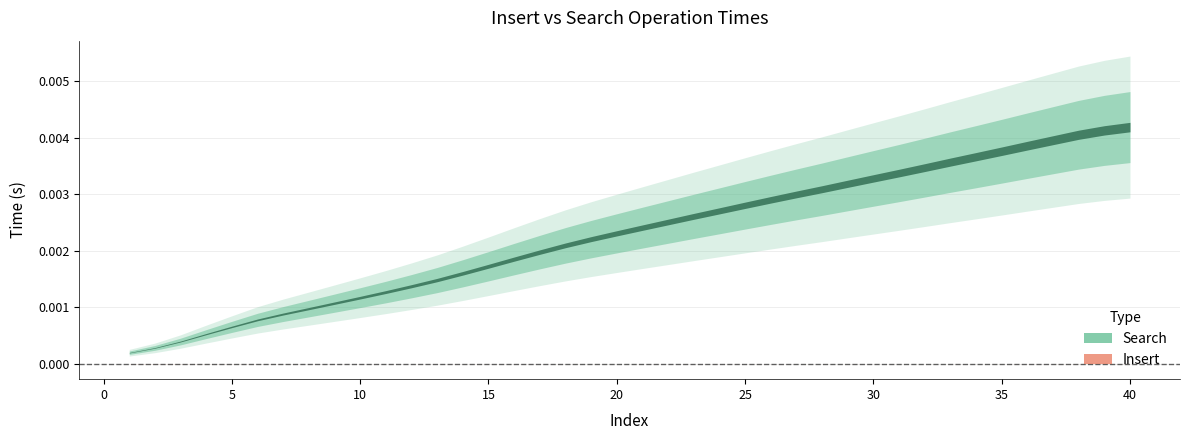

Which series changed the most between 5 and 12?

Search